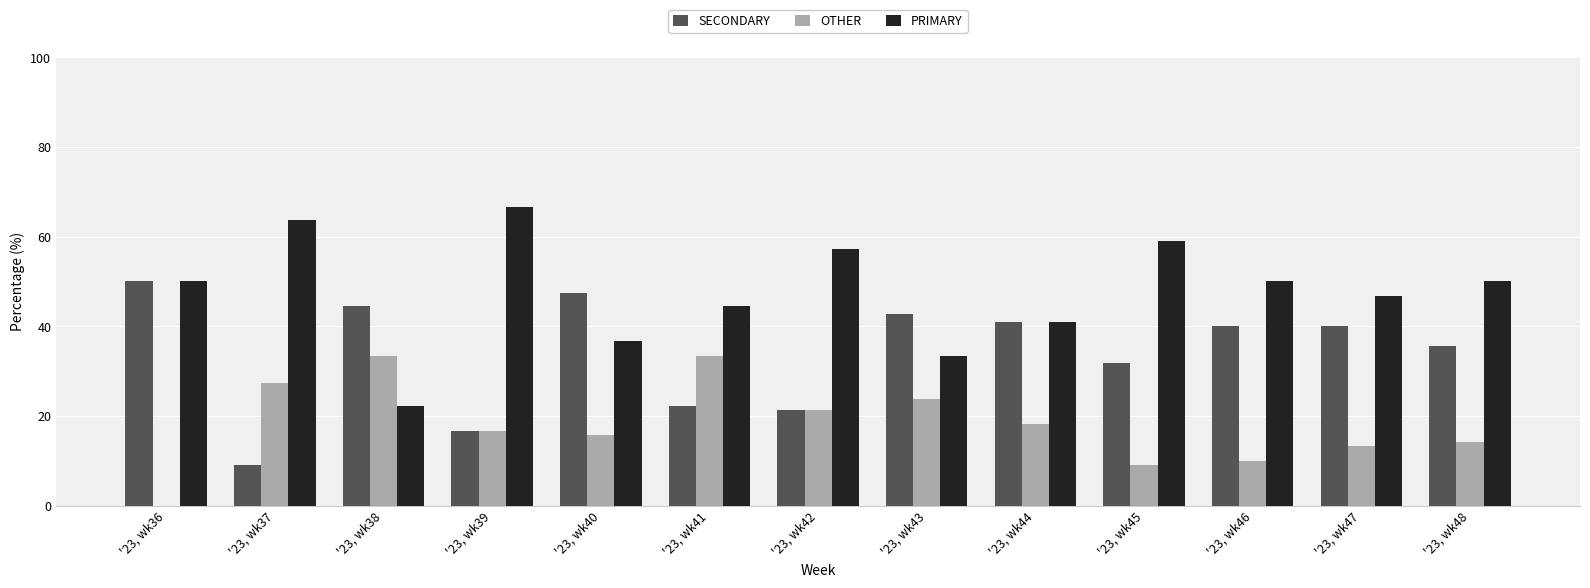

What is the approximate value of OTHER at '23, wk45?

9.1